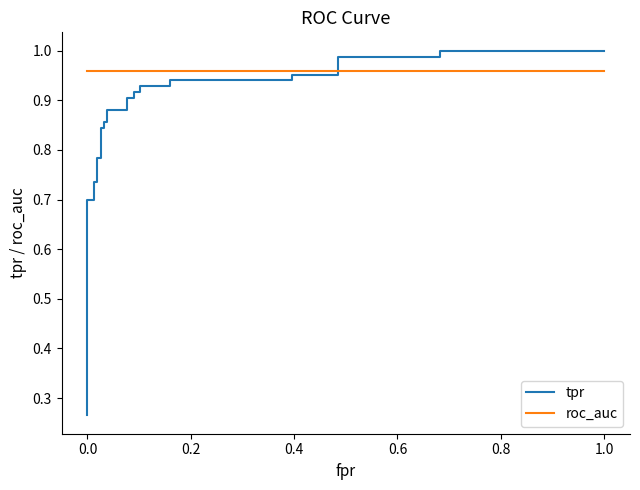

What is the value of the tpr point at the 22nd from the left?

0.9